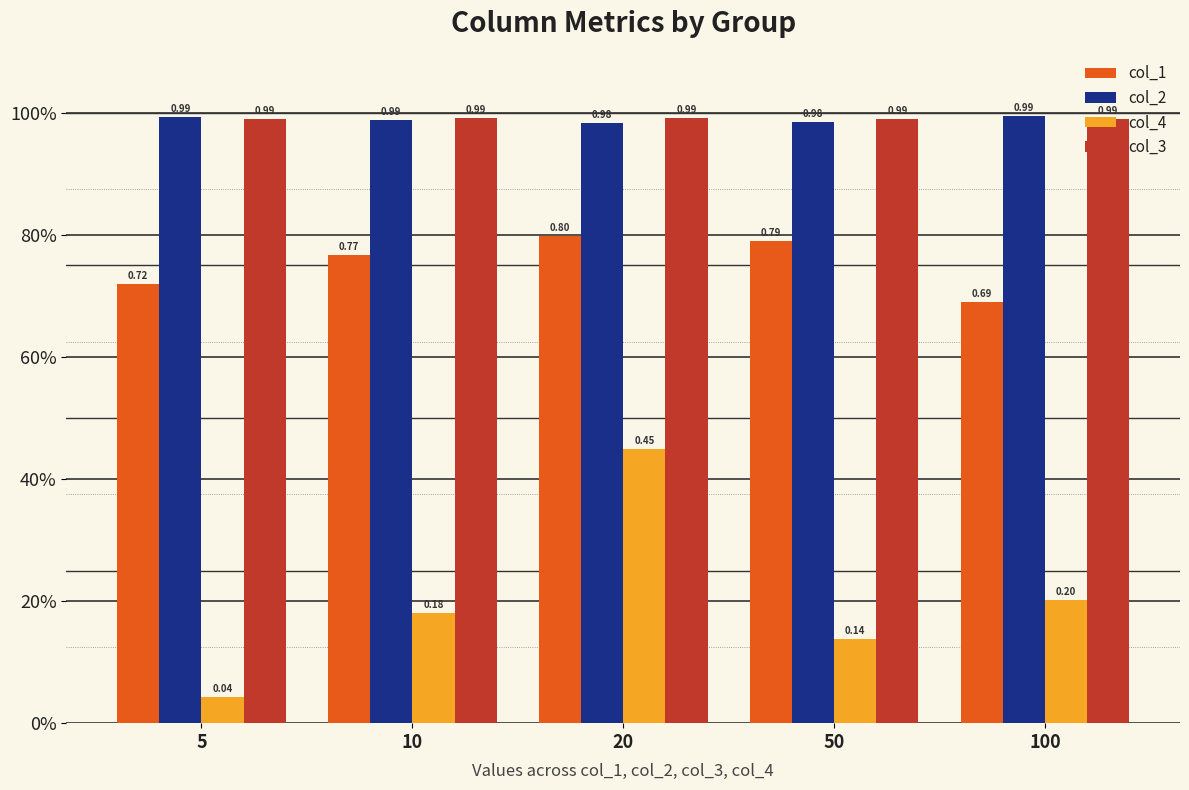

What is the maximum value shown in the chart?

1.0